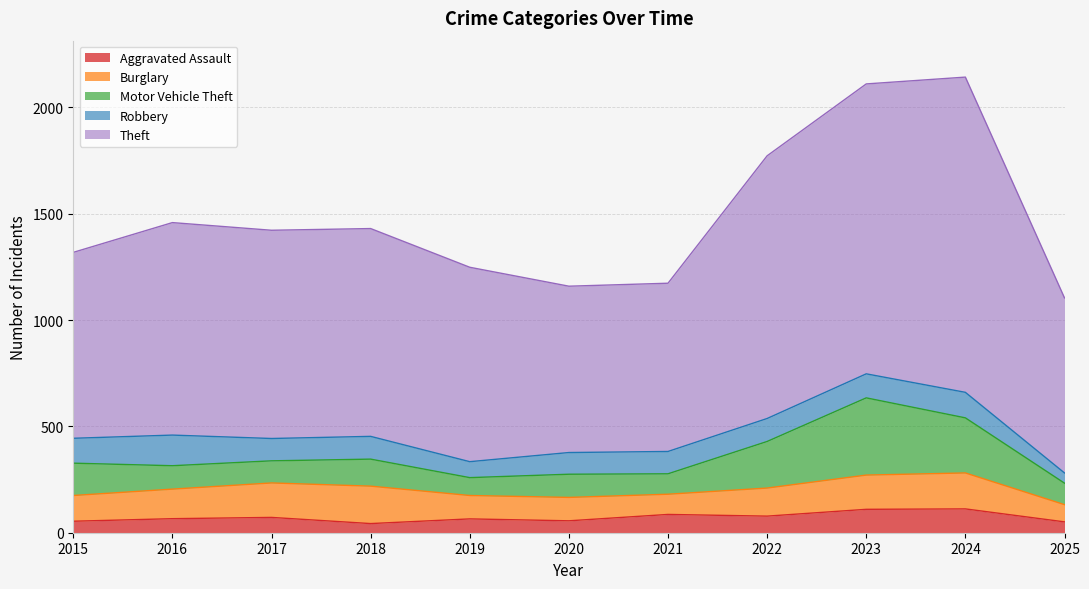

How many values in the Motor Vehicle Theft series are below 110?

5